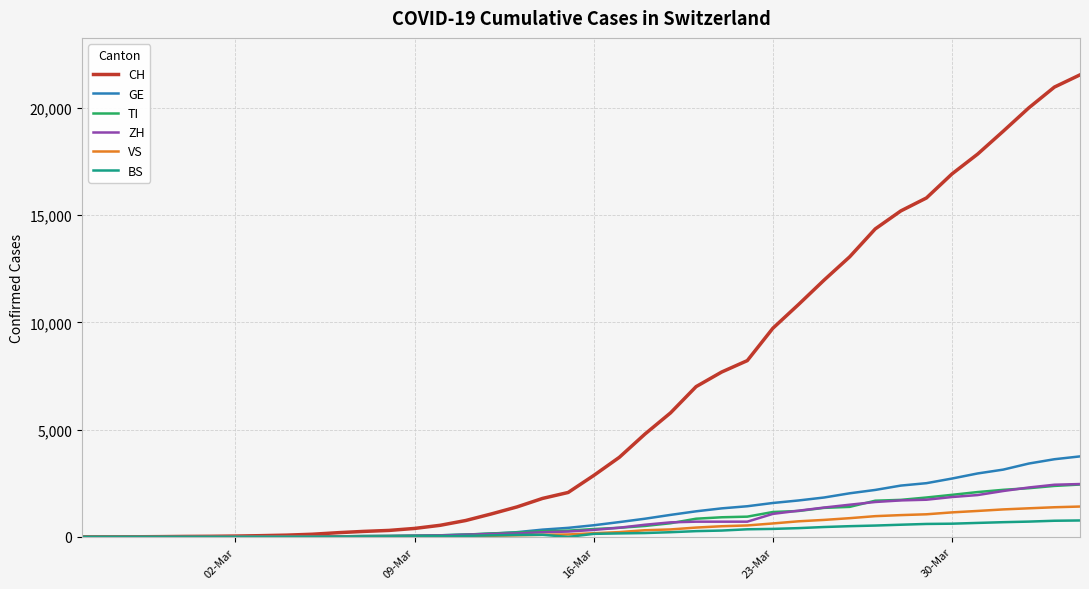

What is the greatest value displayed?

21534